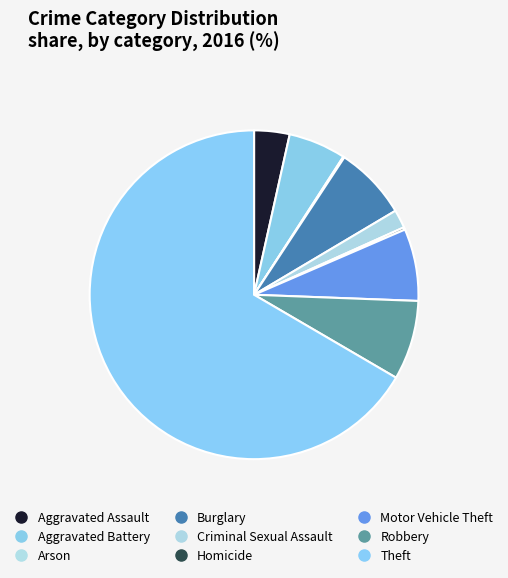

Which category accounts for the majority?

Theft